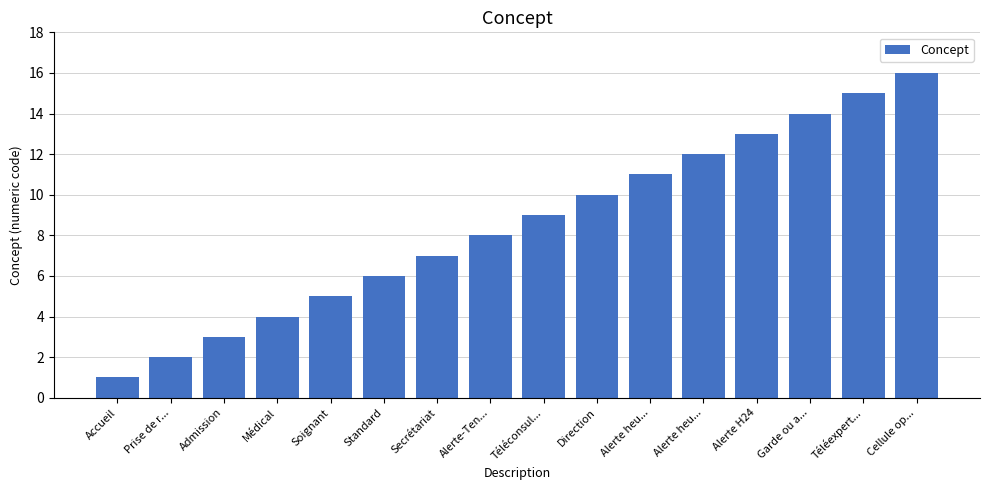

Reading left to right, list all the values displayed in this chart.

Accueil=1	Prise de r...=2	Admission=3	Médical=4	Soignant=5	Standard=6	Secrétariat=7	Alerte-Ten...=8	Téléconsul...=9	Direction=10	Alerte heu...=11	Alerte heu...=12	Alerte H24=13	Garde ou a...=14	Téléexpert...=15	Cellule op...=16